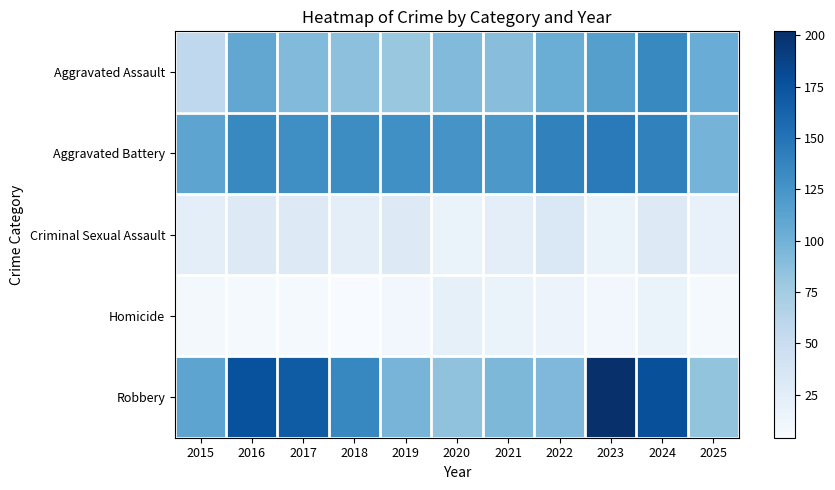

Reading left to right, extract all data points from this chart.

Aggravated Assault: 2015=57	2016=109	2017=92	2018=86	2019=80	2020=92	2021=89	2022=103	2023=116	2024=134	2025=104
Aggravated Battery: 2015=111	2016=134	2017=130	2018=131	2019=129	2020=125	2021=122	2022=140	2023=145	2024=140	2025=98
Criminal Sexual Assault: 2015=24	2016=29	2017=29	2018=24	2019=29	2020=17	2021=23	2022=32	2023=17	2024=29	2025=19
Homicide: 2015=8	2016=7	2017=7	2018=4	2019=9	2020=21	2021=17	2022=15	2023=9	2024=17	2025=7
Robbery: 2015=111	2016=177	2017=168	2018=136	2019=97	2020=85	2021=94	2022=93	2023=202	2024=178	2025=83